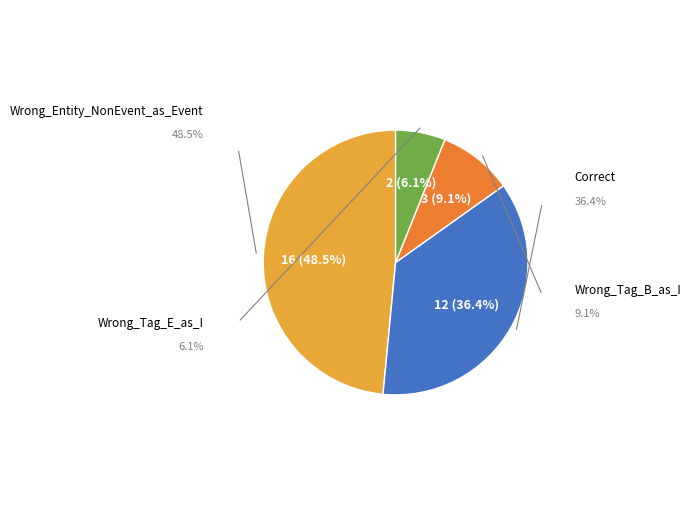

What is the largest slice in the pie chart?

Wrong_Entity_NonEvent_as_Event